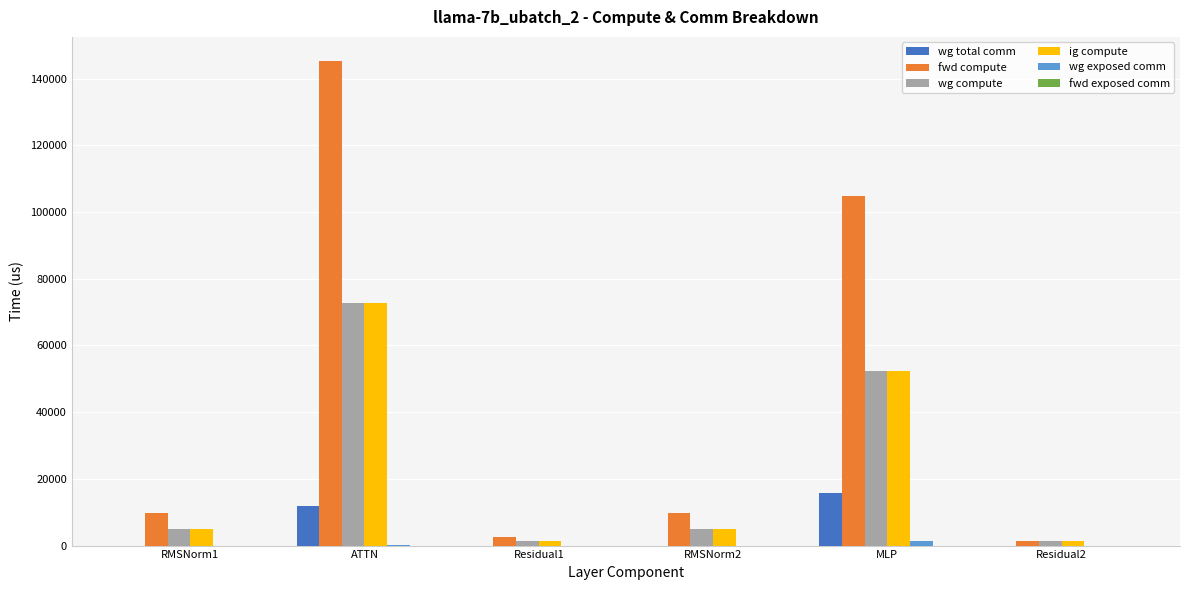

What is the sum of all fwd compute values?

273306.5